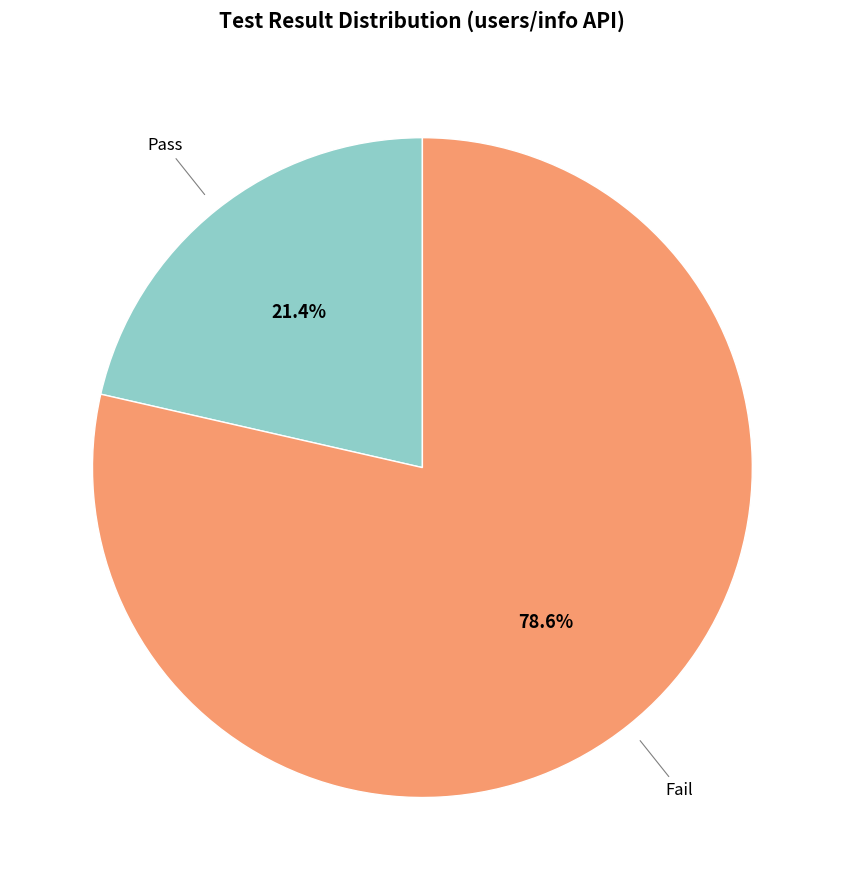

What is the total percentage of Pass and Fail?

100.0%